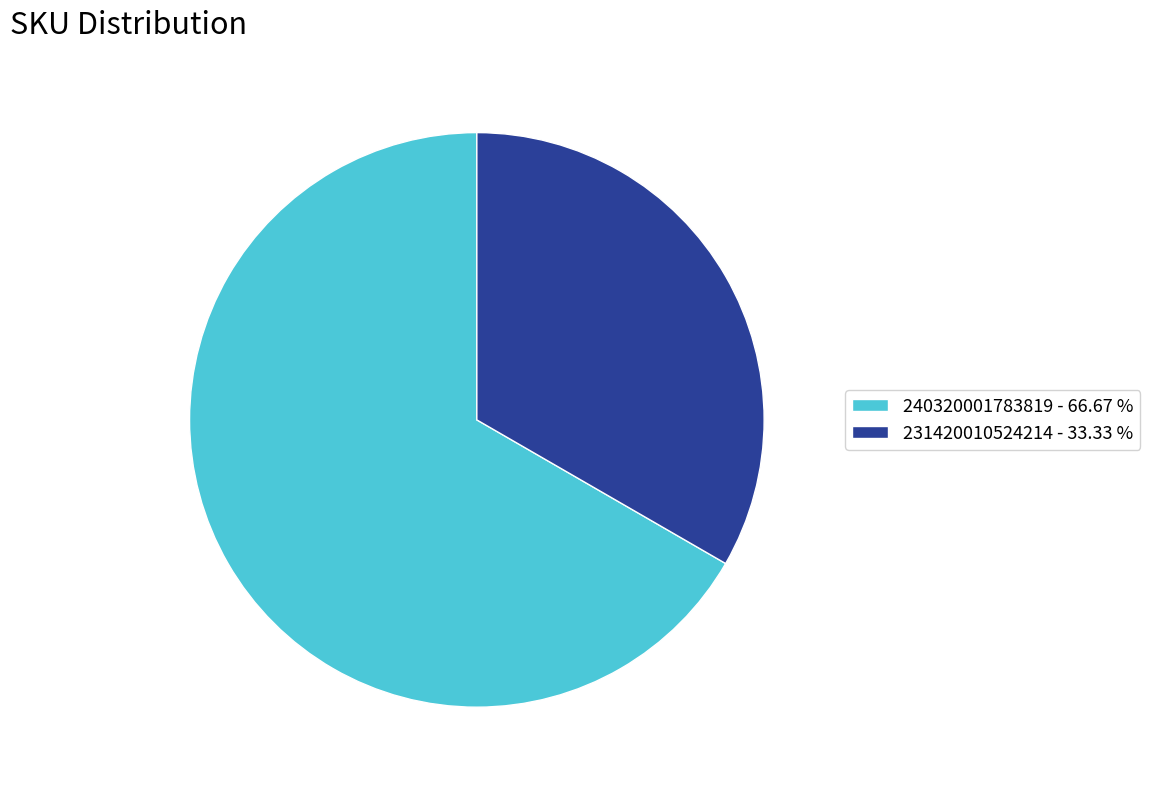

Does 231420010524214 represent more than half of the total?

No